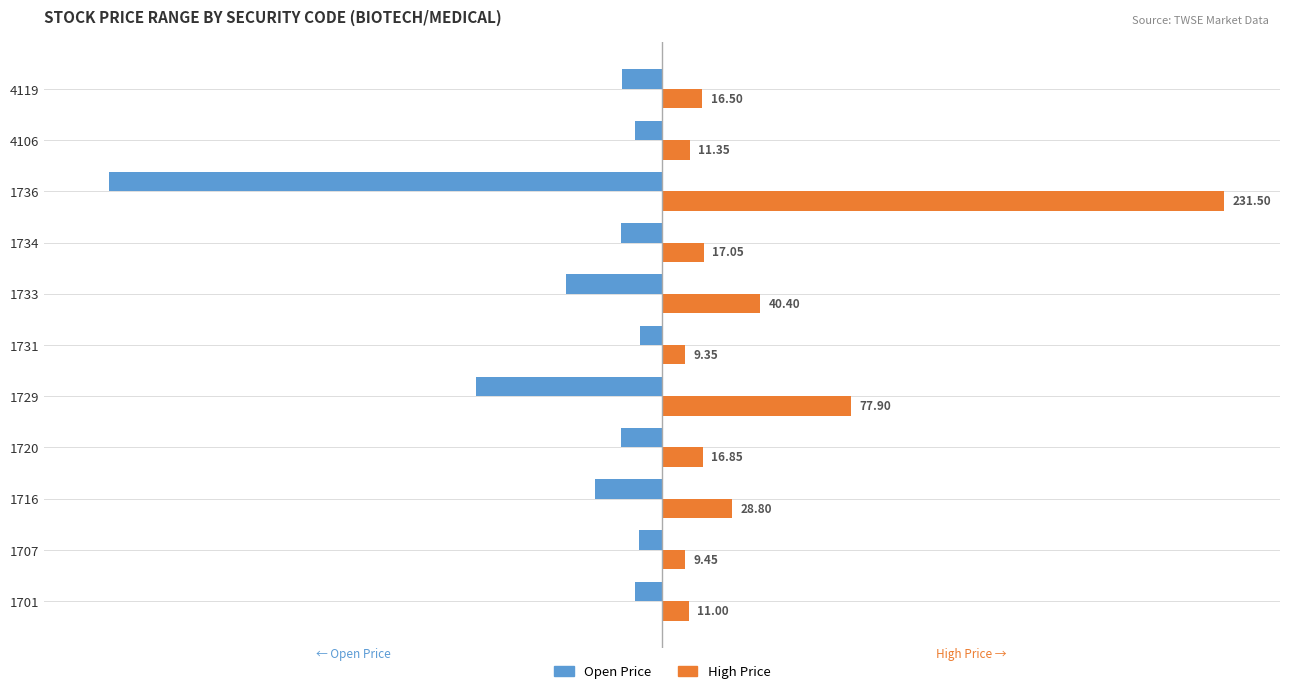

At how many categories does at least one series exceed 3?

11